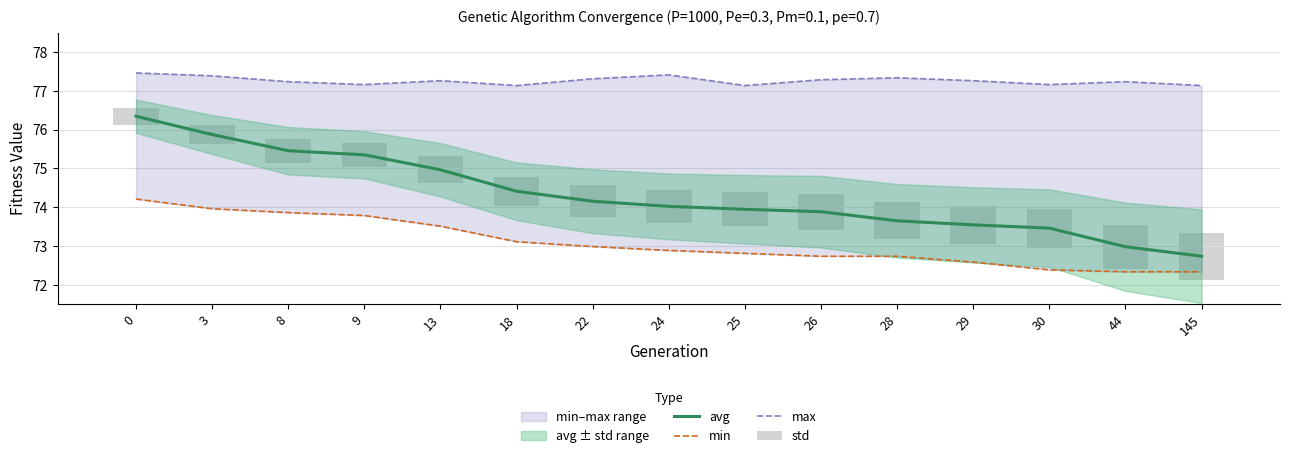

What is the value of the max bar at the 3rd from the left?

77.2